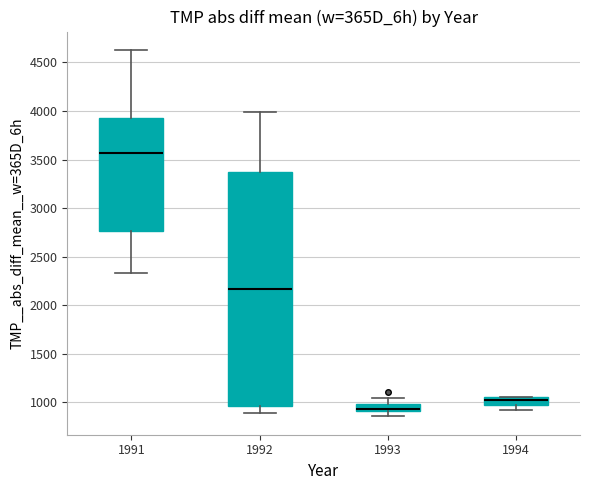

Comparing the boxes themselves (not the whiskers), which one is the tallest?

1992